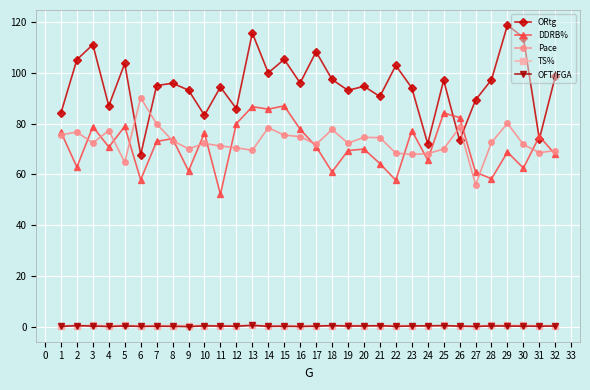

Is it true that TS% equals 0.5 at 15?

True